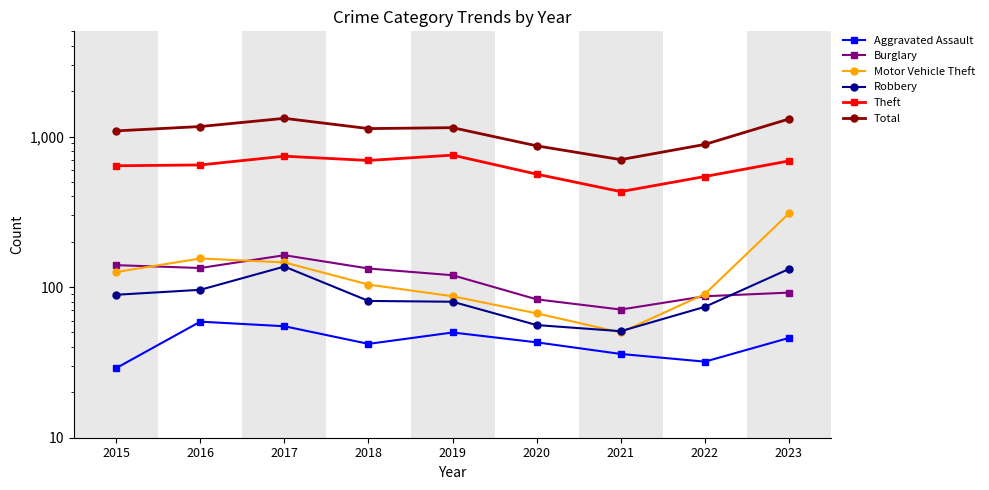

What are all the series names shown in the legend?

Aggravated Assault, Burglary, Motor Vehicle Theft, Robbery, Theft, Total